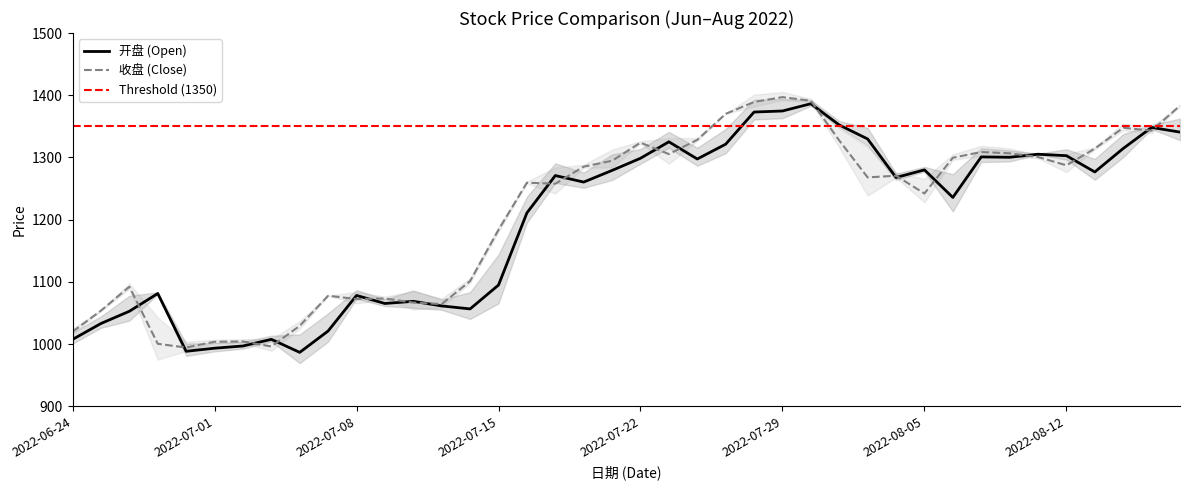

At 2022-08-09, list the series in order from smallest to largest.

开盘, 收盘